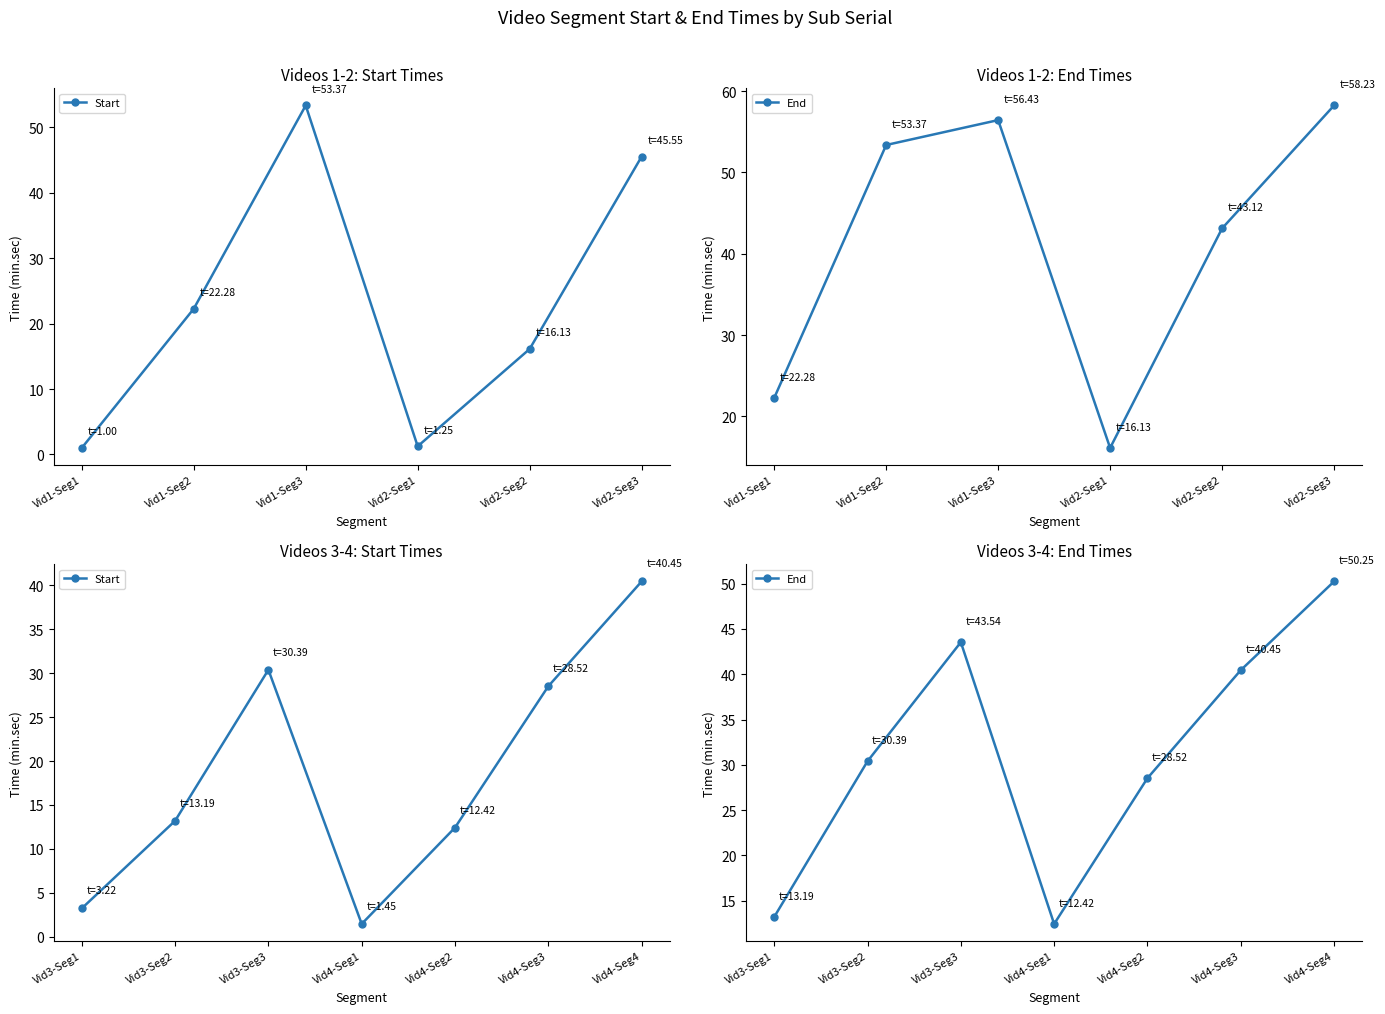

Between Vid3-Seg1 and Vid3-Seg2, which series saw the biggest shift?

End